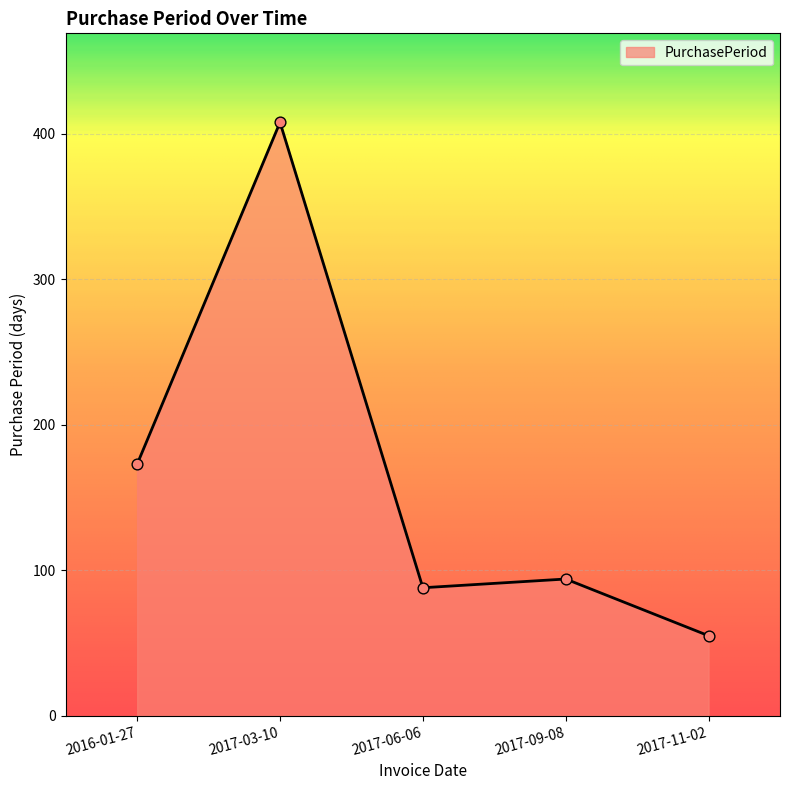

Between 2016-01-27 and 2017-11-02, which is larger?

2016-01-27